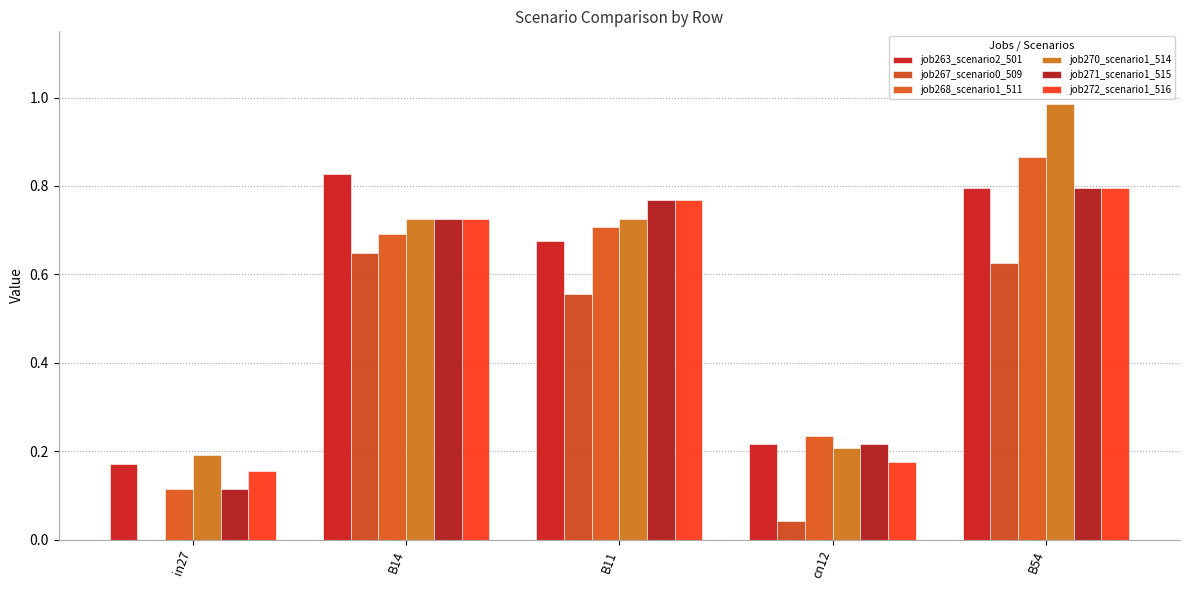

Which series changed the most between in27 and B14?

job263_scenario2_501